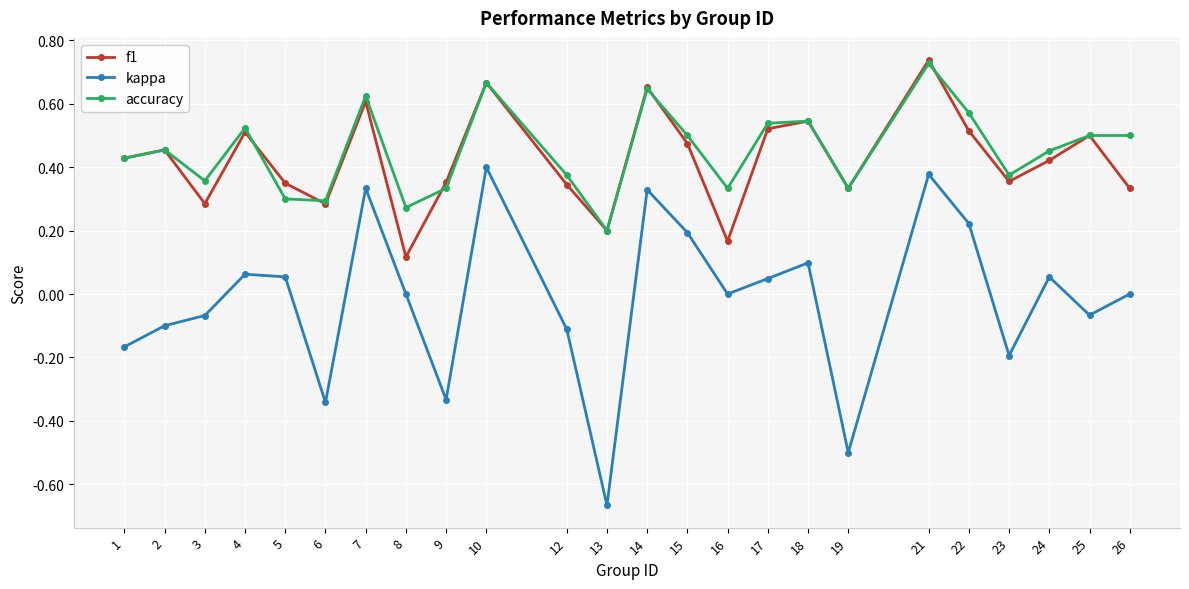

What is the sum of all accuracy values?

10.9